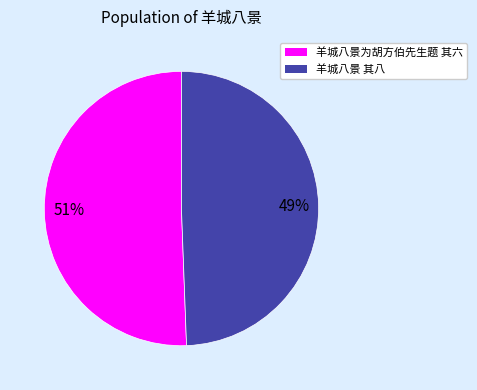

To the nearest percent, what is the average slice percentage?

50%